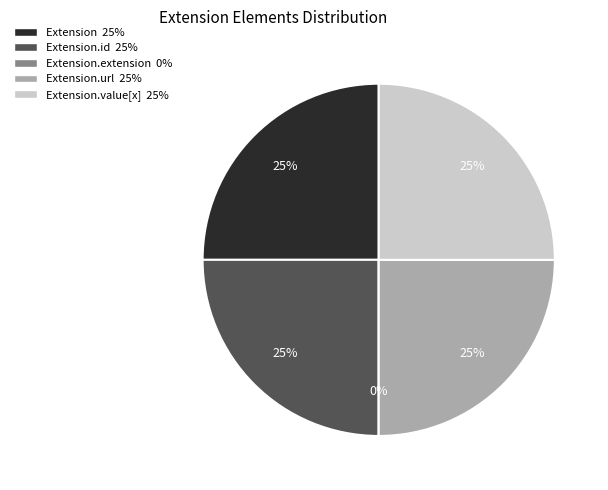

Combined, do Extension and Extension.id account for over 50%?

No